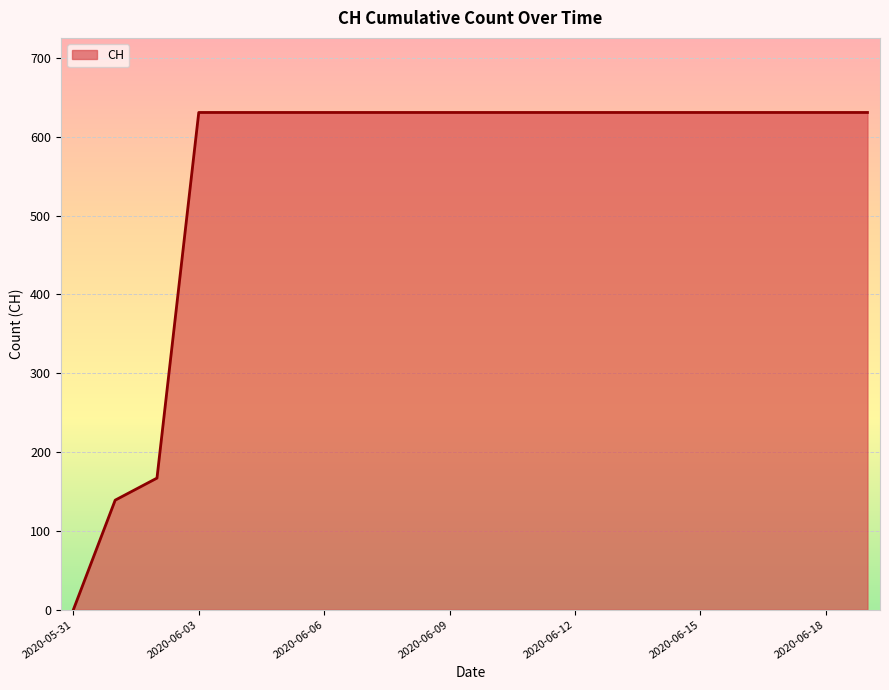

How many lines are shown in the chart?

1